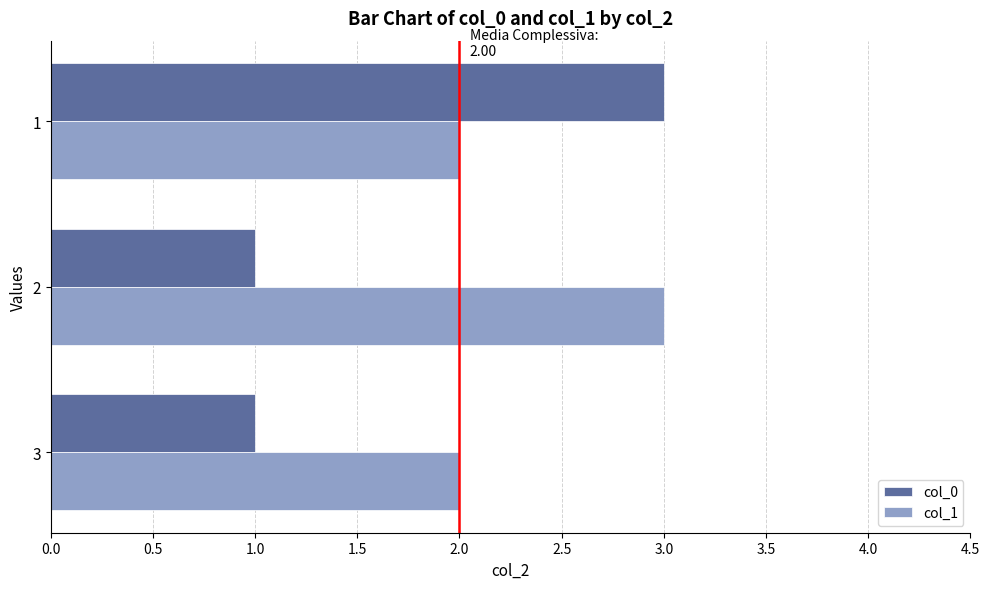

List the series in order of their overall mean, highest first.

col_1, col_0